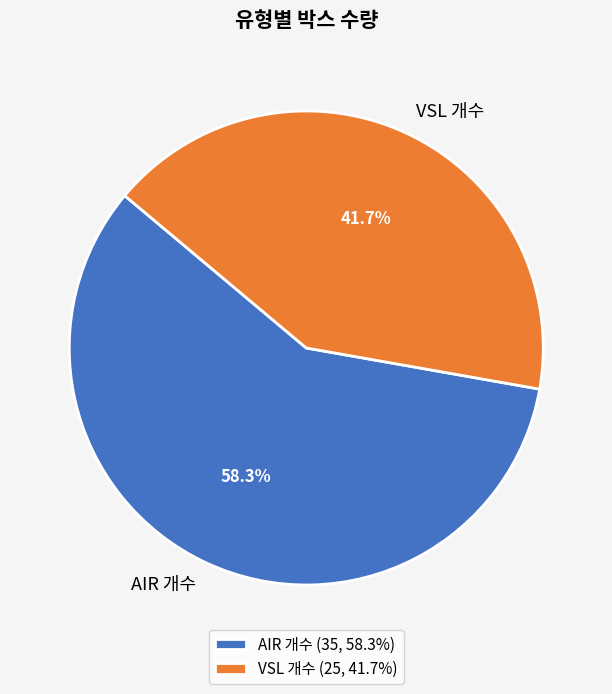

How many slices are in this pie chart?

2